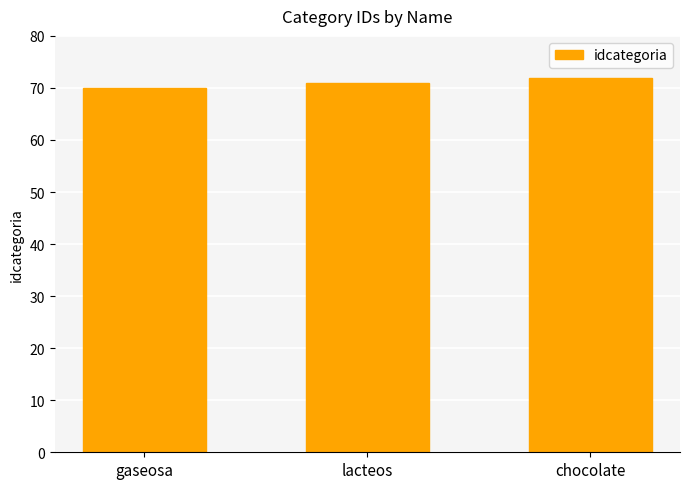

What is the sum of all values?

213